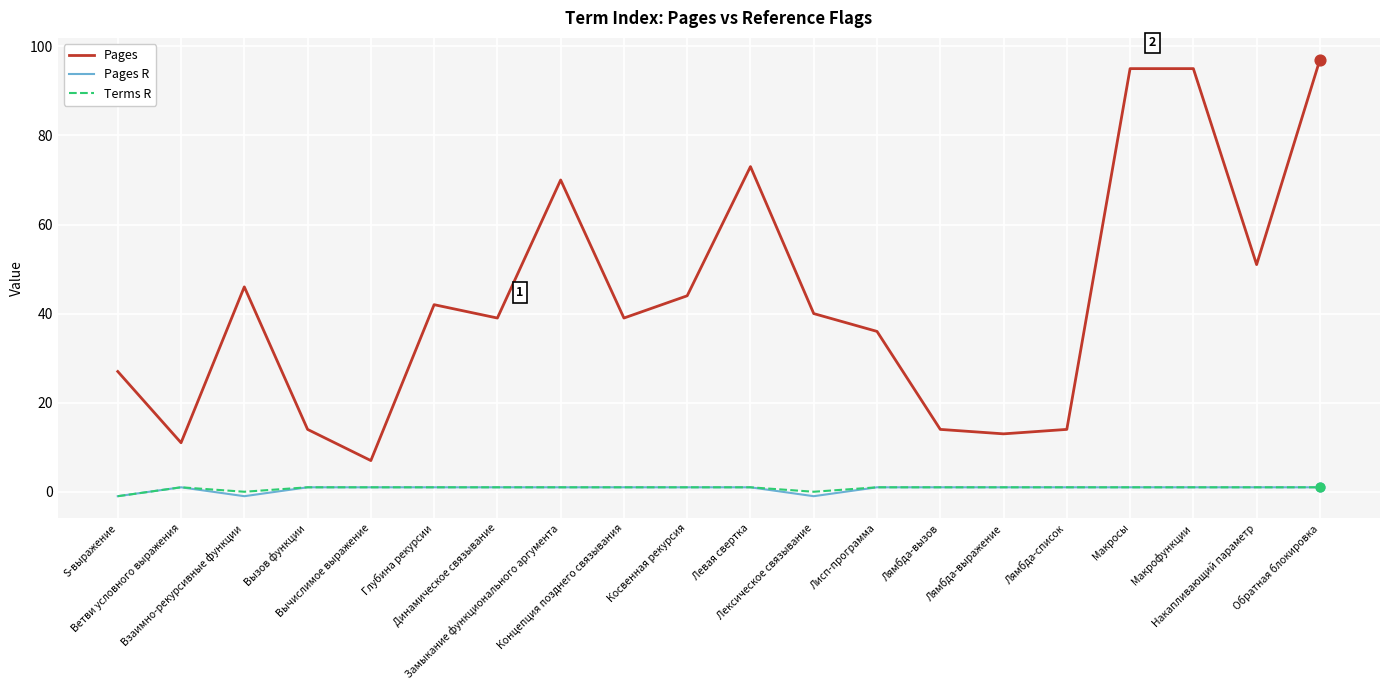

Which series has the largest range (max minus min)?

Pages